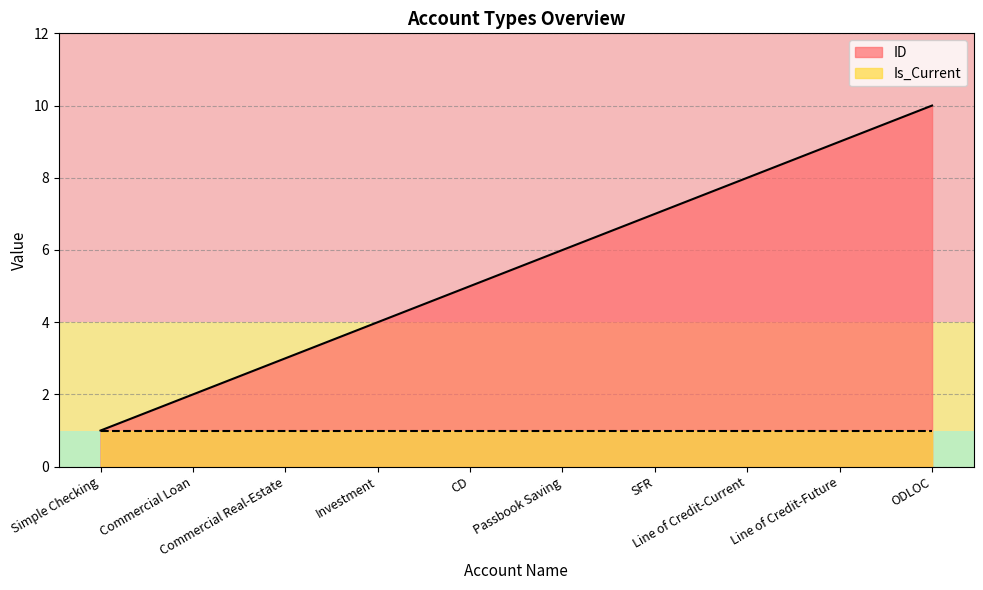

List the labels in order of value, smallest first.

Simple Checking, Commercial Loan, Commercial Real-Estate, Investment, CD, Passbook Saving, SFR, Line of Credit-Current, Line of Credit-Future, ODLOC